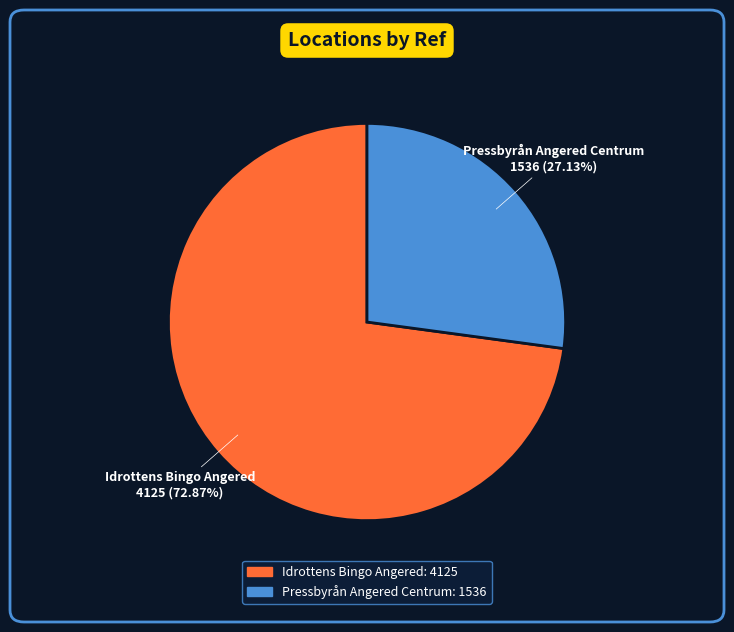

Does Pressbyrån Angered Centrum represent more than half of the total?

No